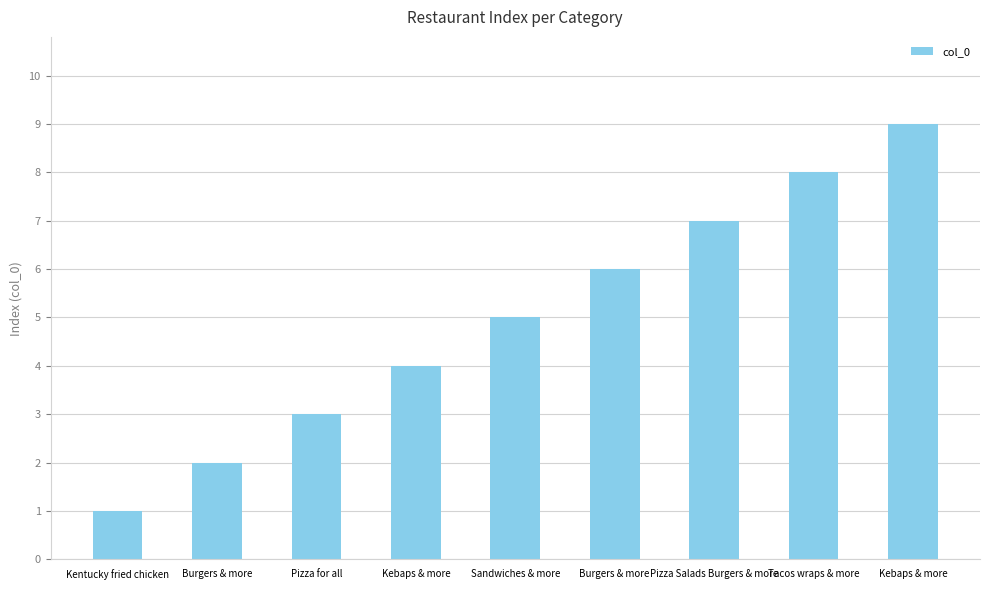

Reading left to right, extract all data points from this chart.

Kentucky fried chicken=1	Burgers & more=2	Pizza for all=3	Kebaps & more=4	Sandwiches & more=5	Burgers & more=6	Pizza Salads Burgers & more=7	Tacos wraps & more=8	Kebaps & more=9